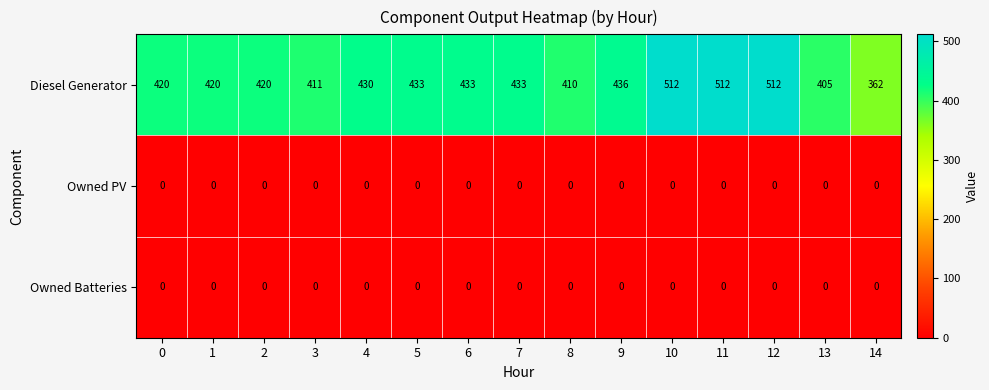

The value of Owned PV at 12 is 0. True or false?

True